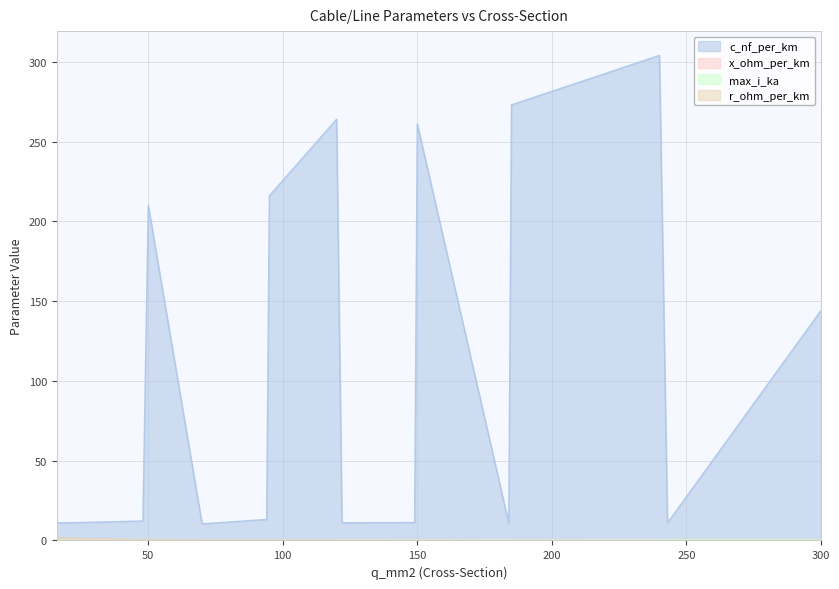

Which category has the highest value across all series?

240